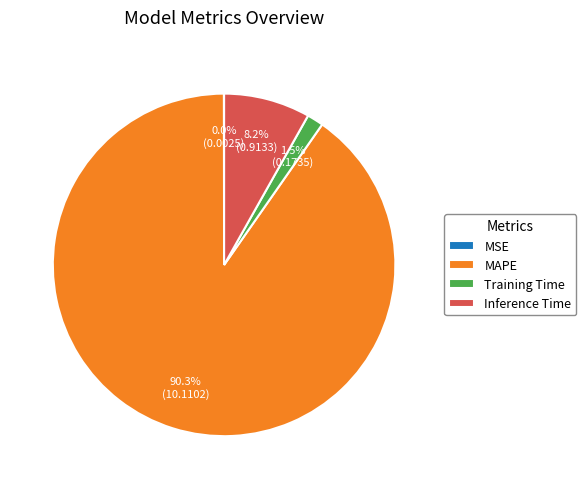

Which has a higher value, Inference Time or Training Time?

Inference Time